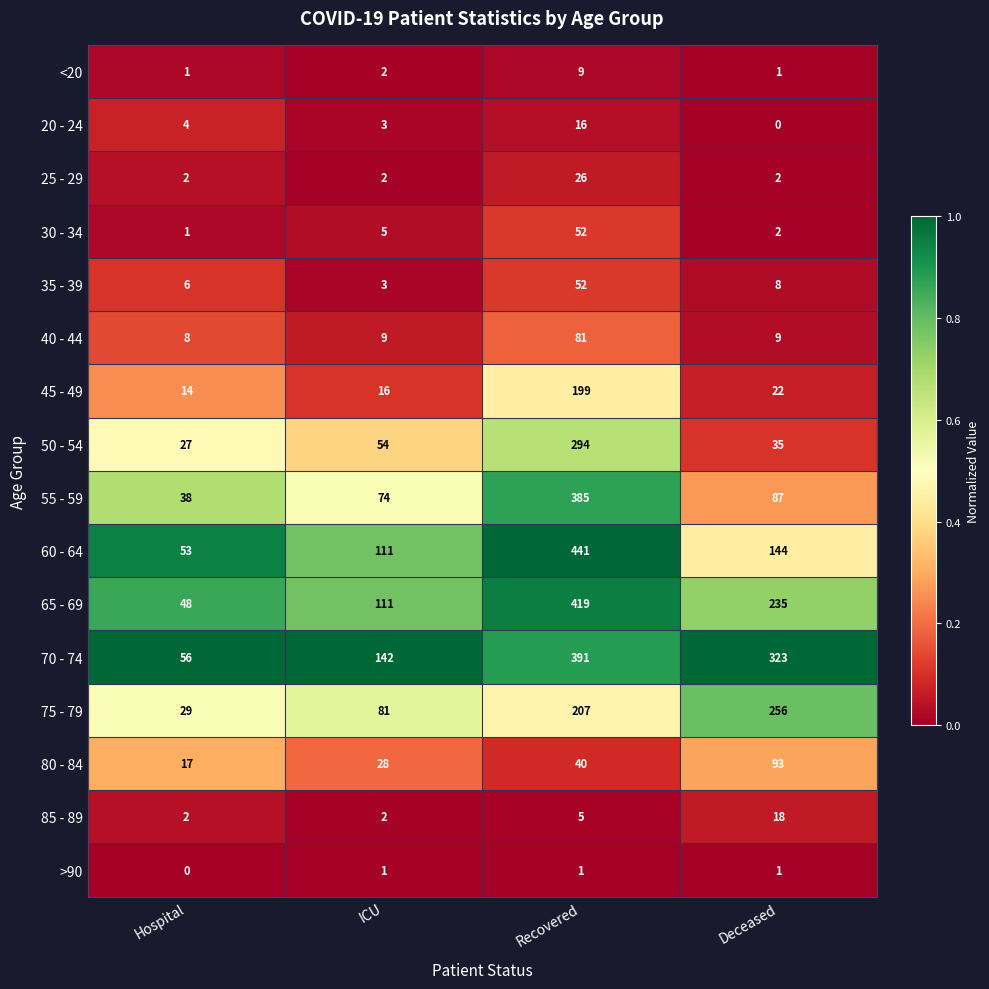

Which category has the highest value across all series?

Recovered